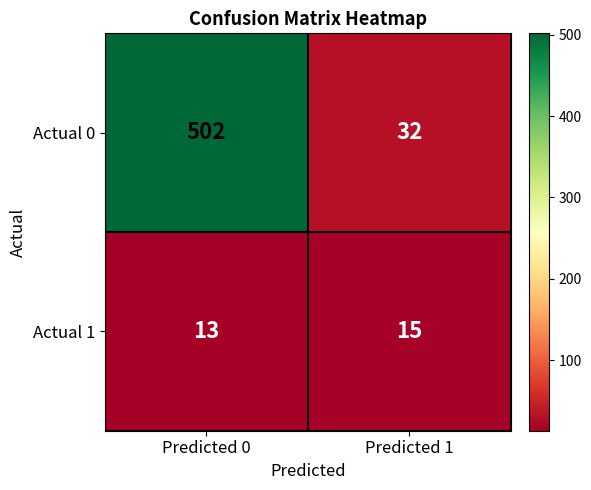

What is the spread (max minus min) of values at Predicted 1?

17